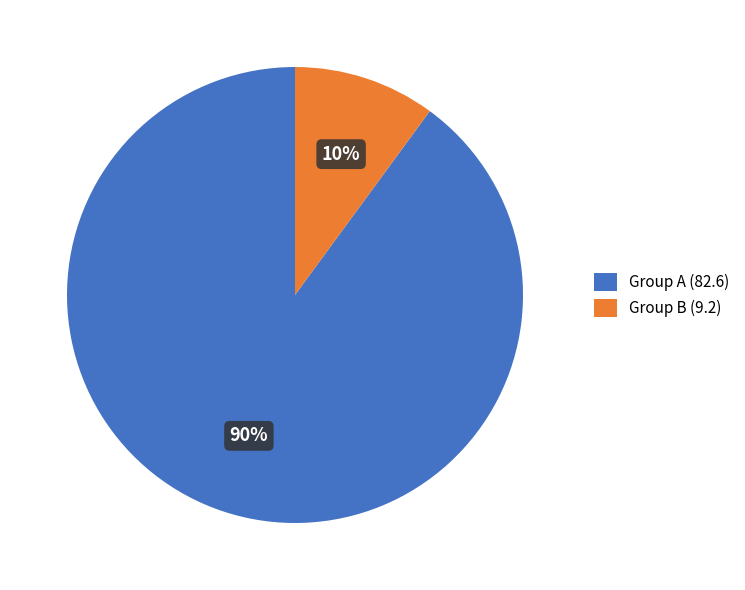

How many slices are in this pie chart?

2